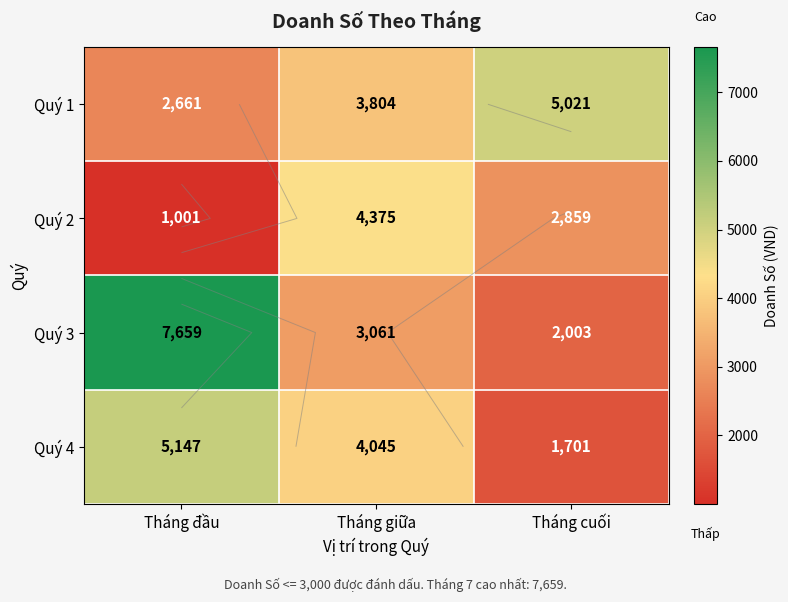

What is the average value of the Quý 1 series?

3829